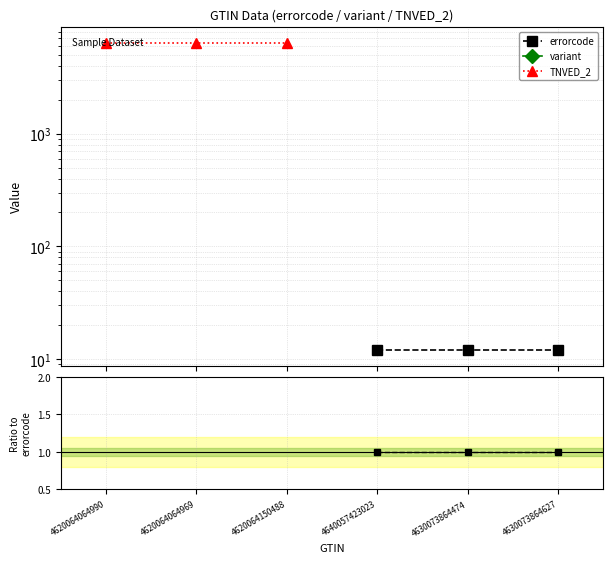

Between 4620064150488 and 4620064064990, which is larger?

4620064064990